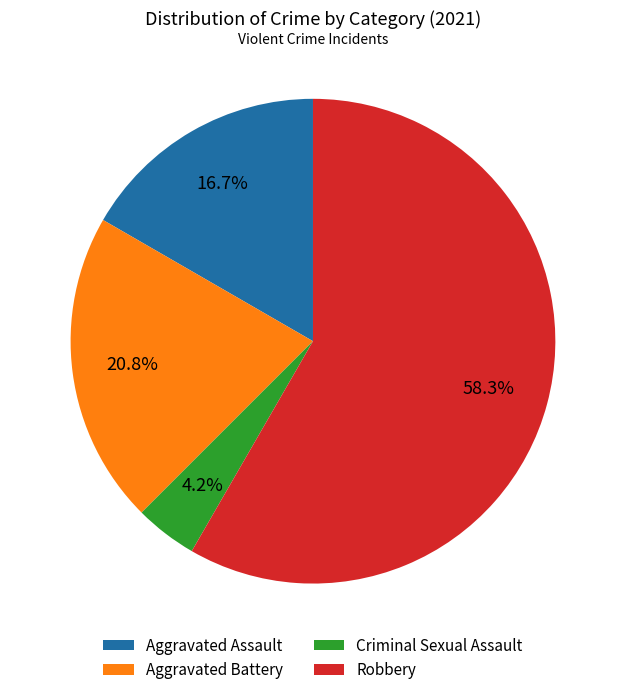

How many segments does this pie chart have?

4